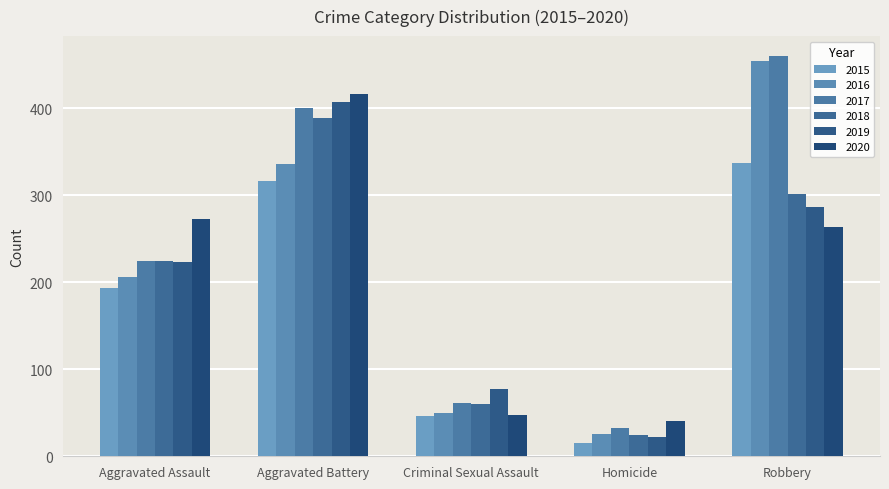

Rank the series by their maximum value, from lowest to highest.

2015, 2018, 2019, 2020, 2016, 2017